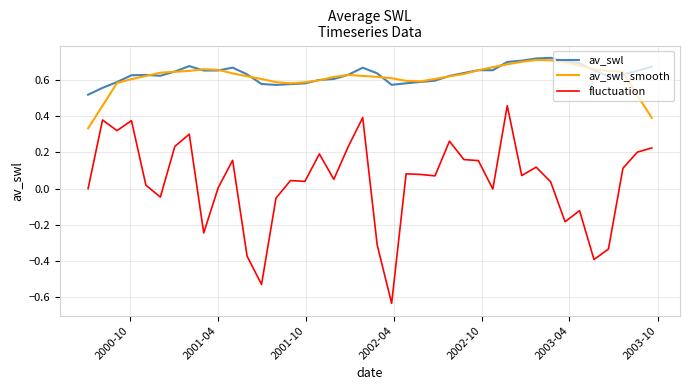

True or false: av_swl and fluctuation intersect in this chart.

False